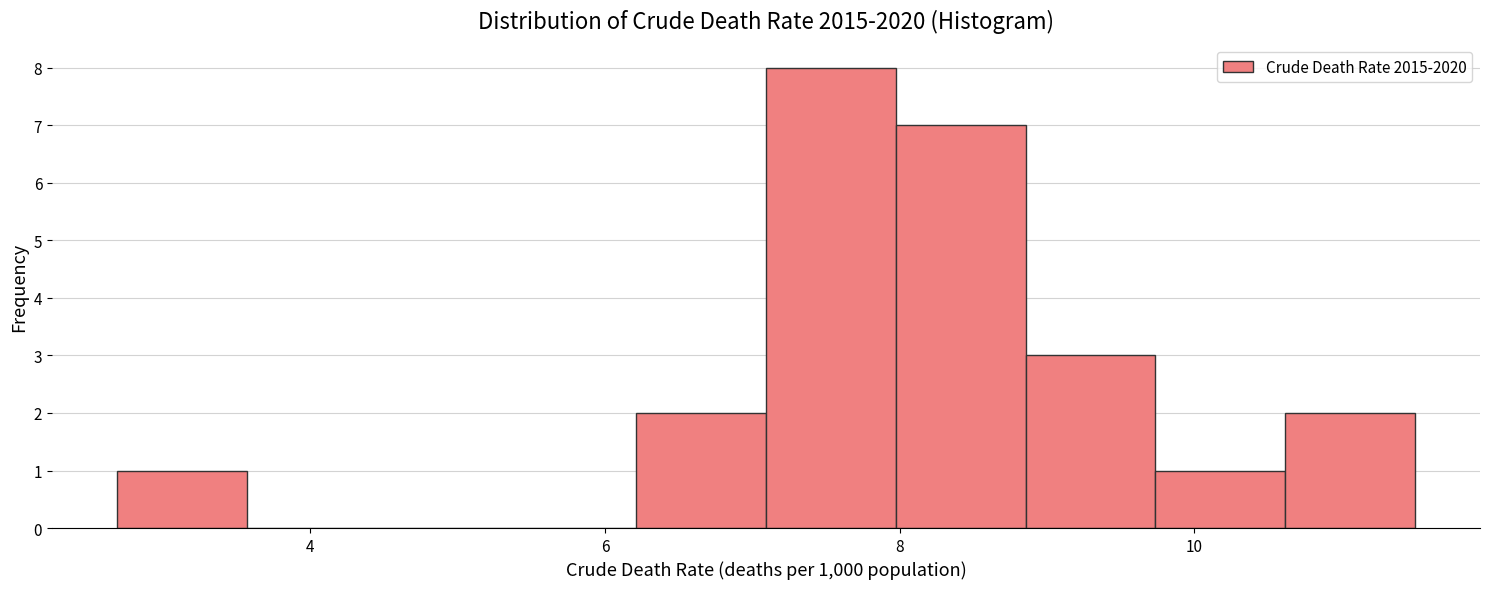

Over which range of the x-axis is the bar tallest?

7.0 to 8.0